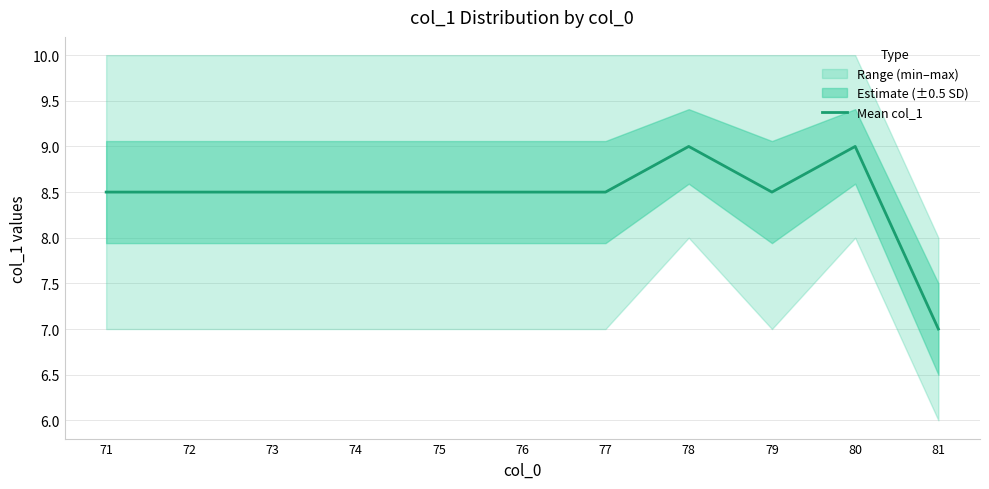

Which has a higher value, 79 or 72?

79